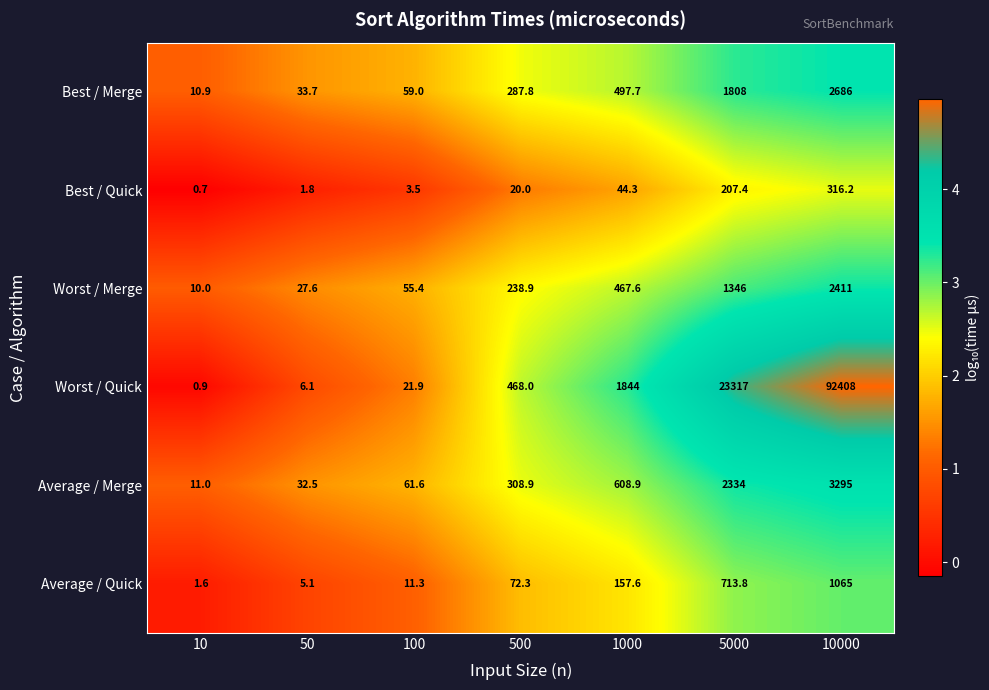

At how many categories does at least one series exceed 4?

7